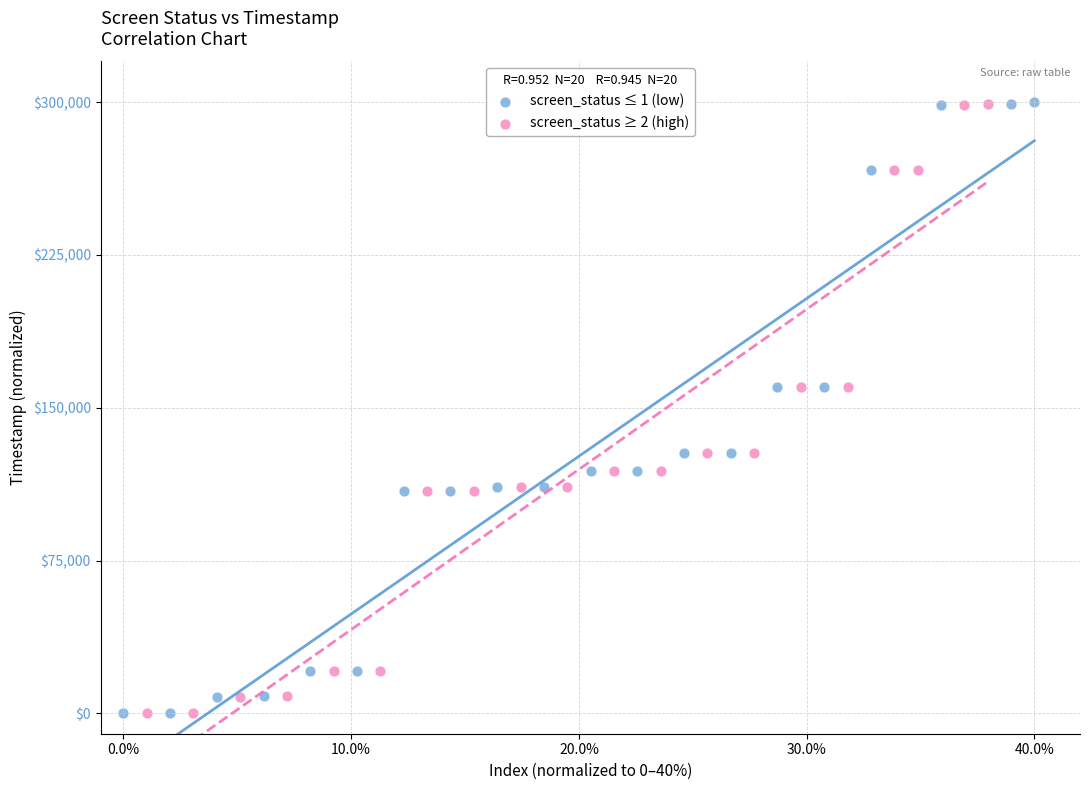

Which series has the largest Y range (max minus min)?

screen_status ≤ 1 (low)